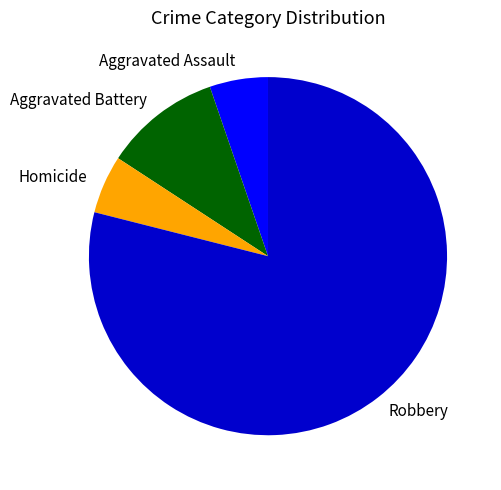

Do Aggravated Assault and Aggravated Battery together represent more than half of the pie?

No